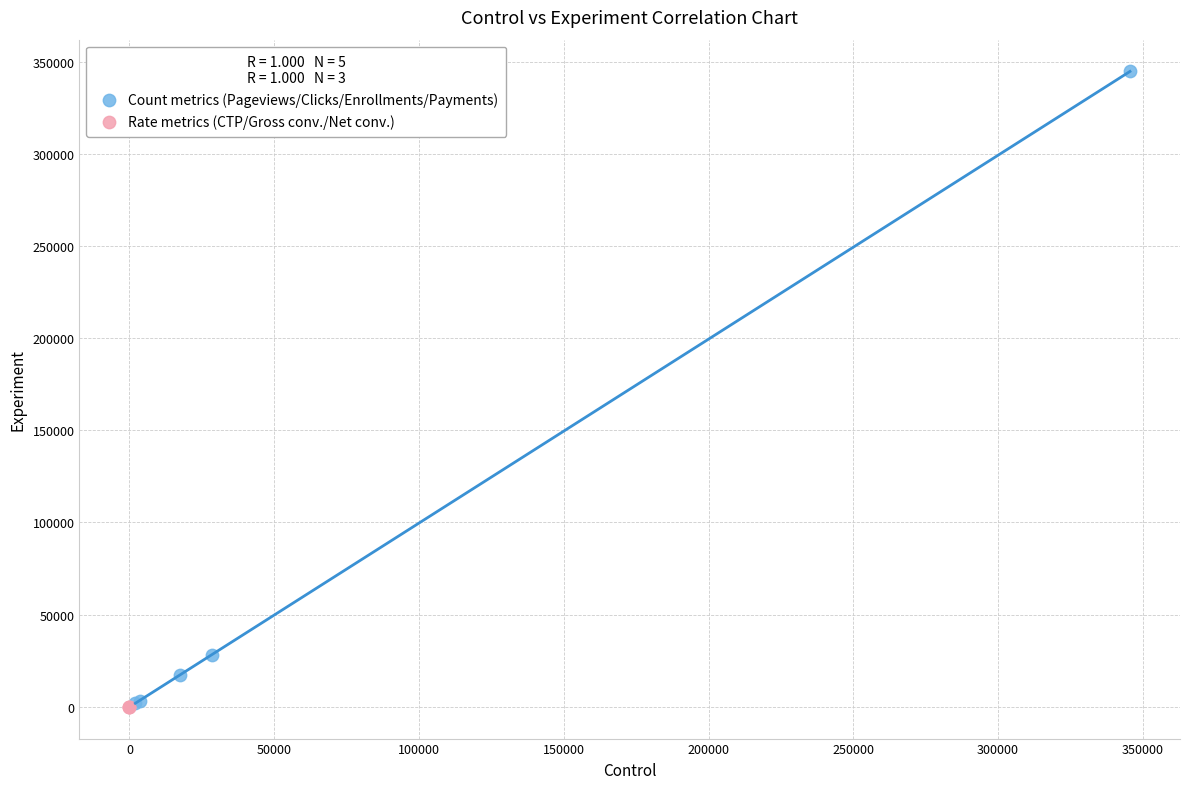

Which series has the widest spread of Y values?

Count metrics (Pageviews/Clicks/Enrollments/Payments)